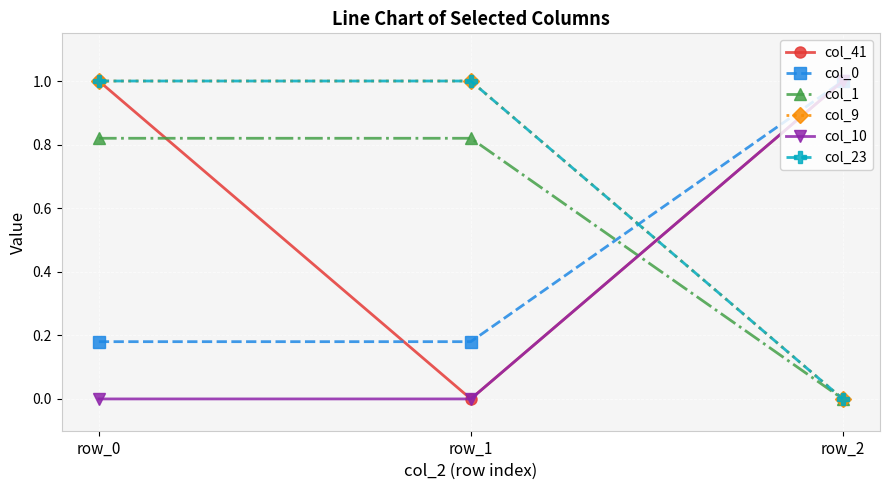

What is the approximate value of col_9 at row_1?

1.0